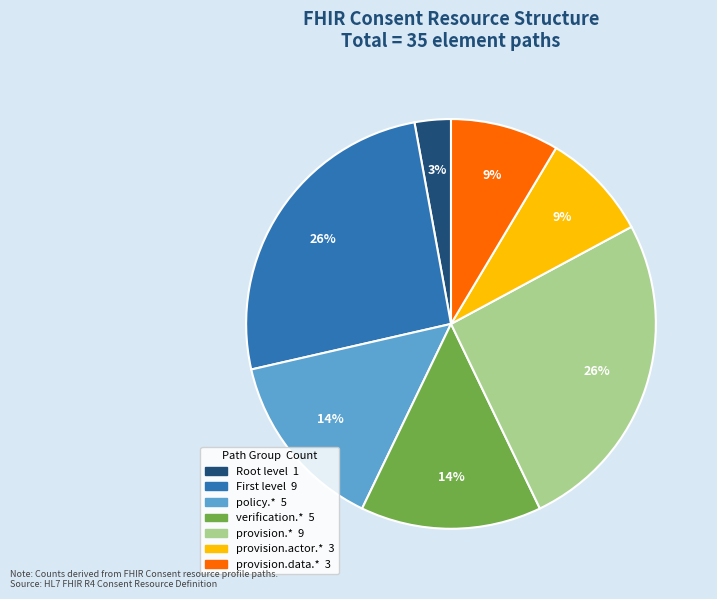

How many slices are in this pie chart?

7